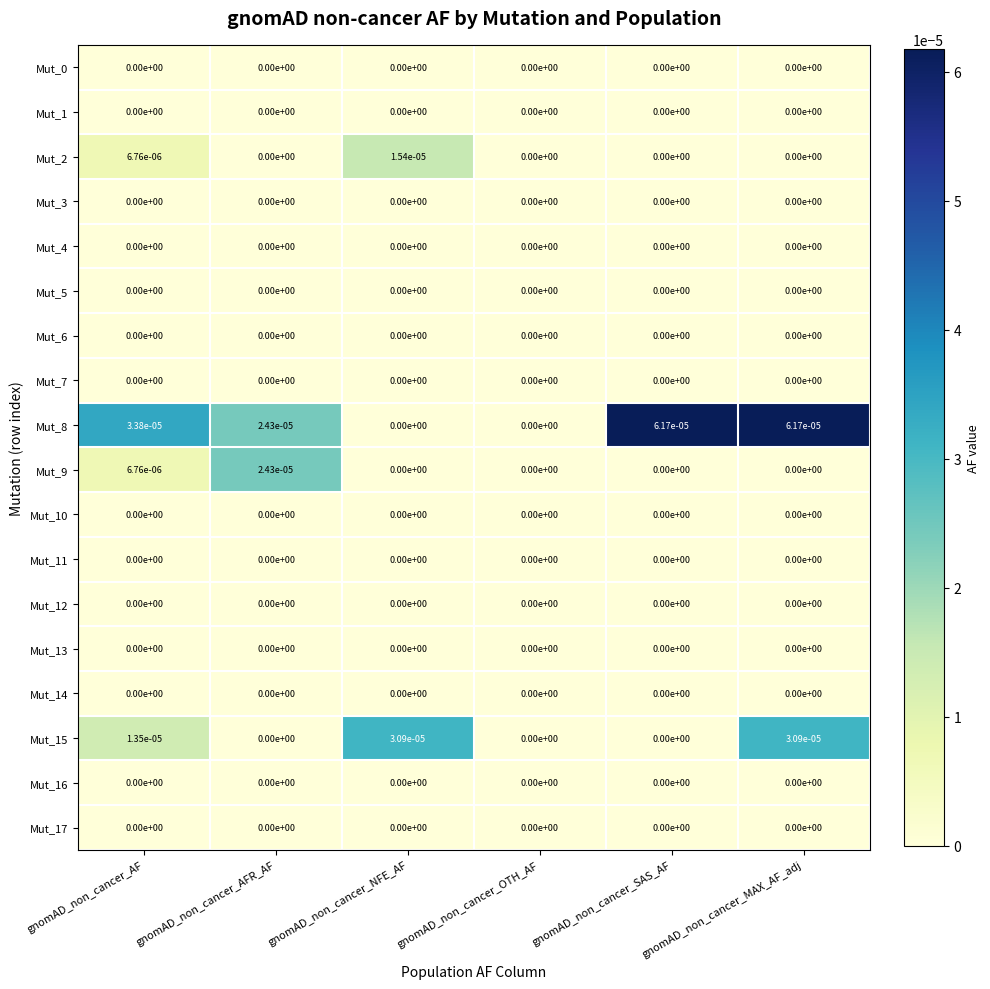

At which category is the sum across all series the highest?

gnomAD_non_cancer_MAX_AF_adj